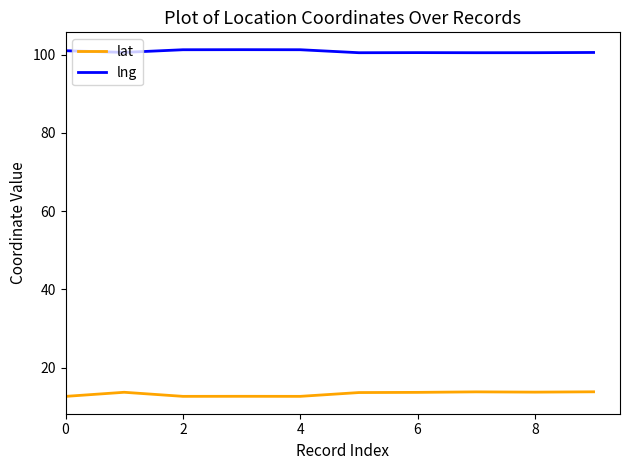

True or false: lat has more than 1 interior local peaks.

True